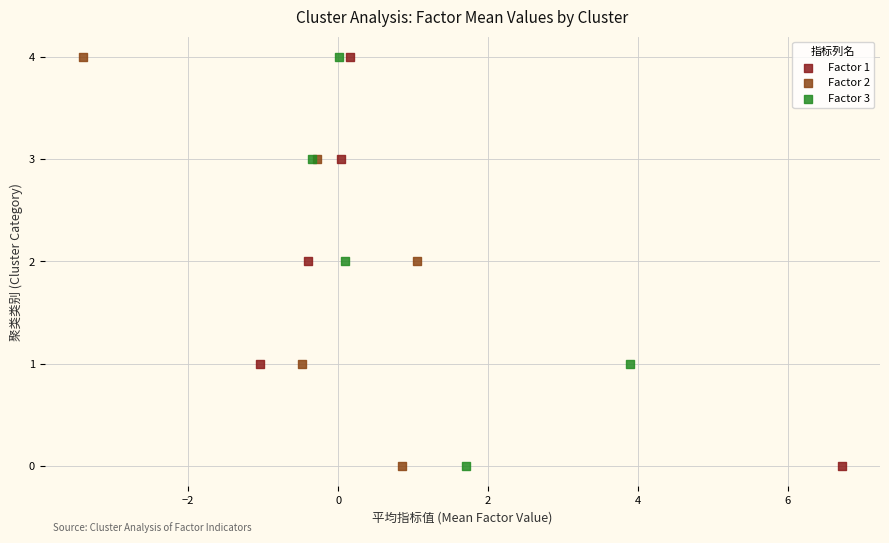

What are all the series names shown in the legend?

Factor 1, Factor 2, Factor 3